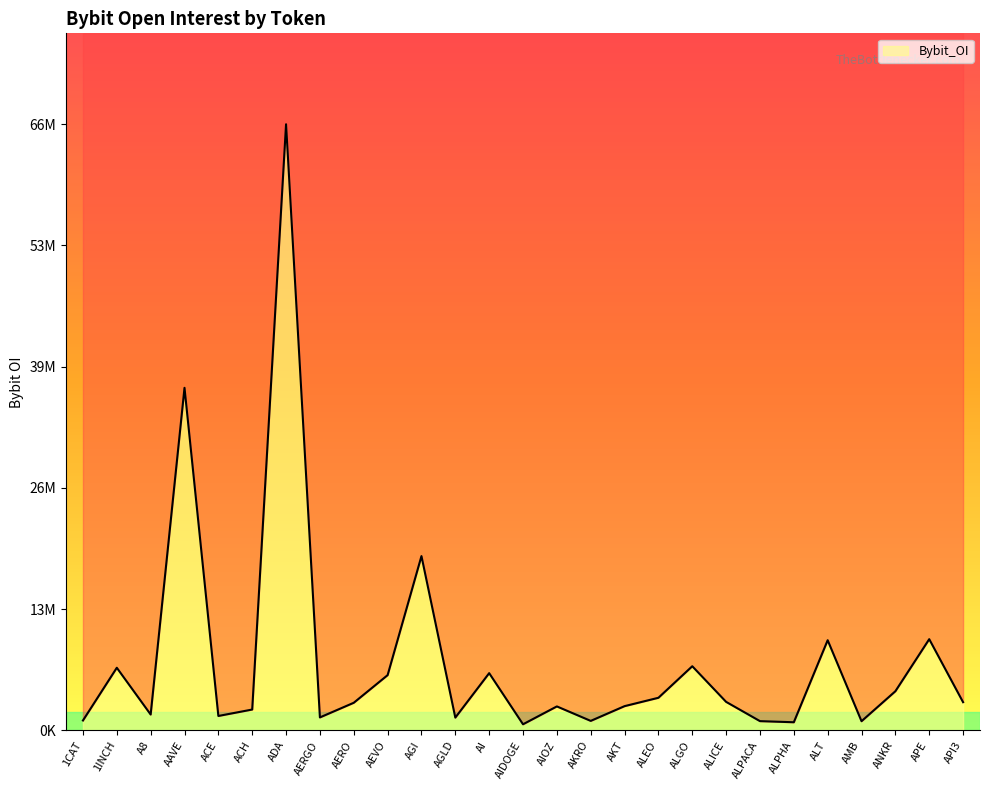

What is the difference between the maximum and second lowest values?

65517896